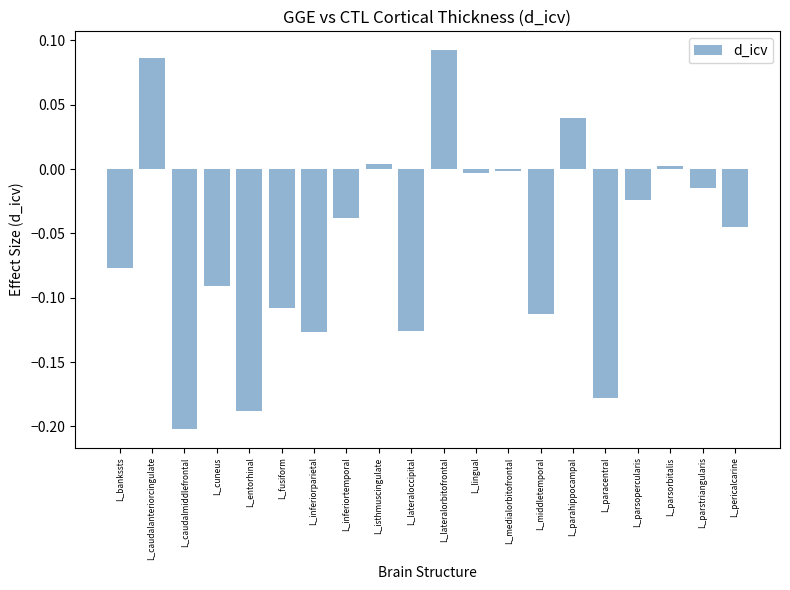

At which category does the chart reach its minimum across all series?

L_caudalmiddlefrontal